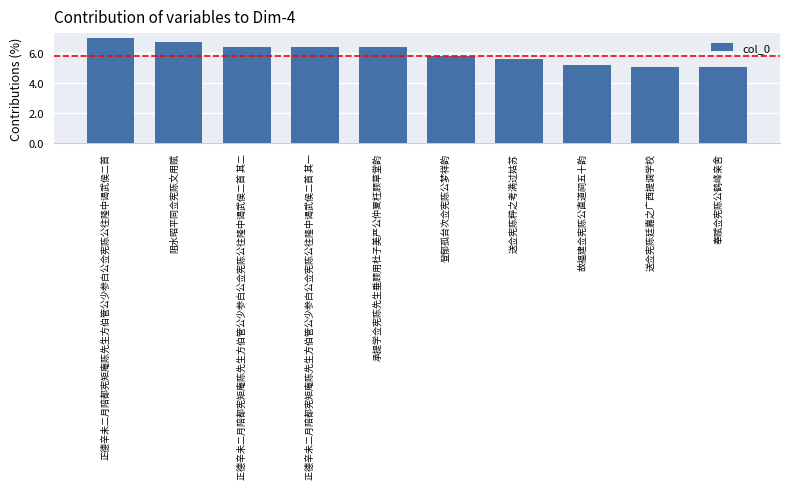

What is the minimum value shown in the chart?

502637